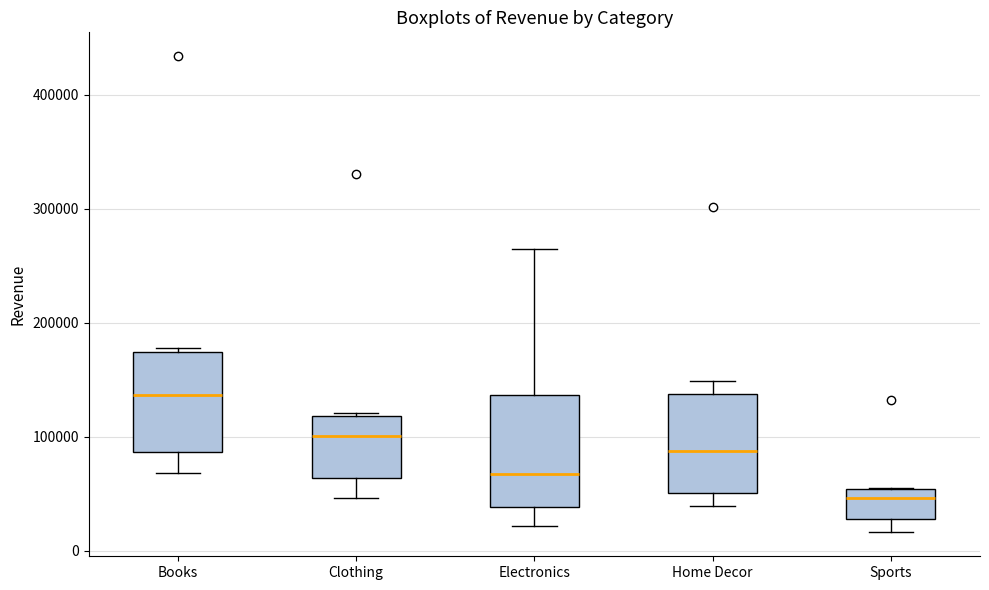

Where is the lower edge of the box for Electronics on the y-axis? The values are not printed on the chart, so give them approximately, as read against the axis.

40000